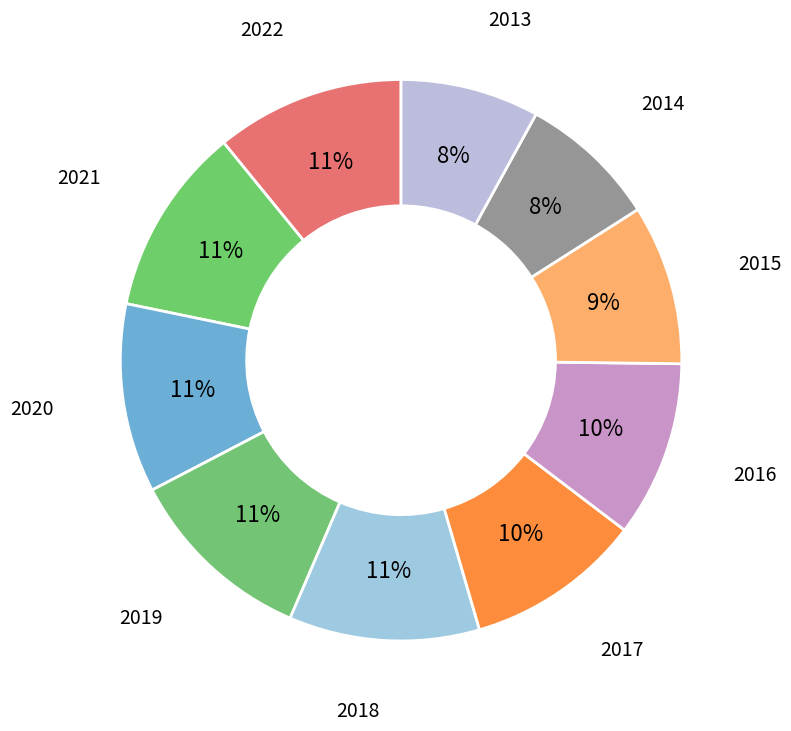

What is the ratio of the value at 2020 to the value at 2013?

1.4